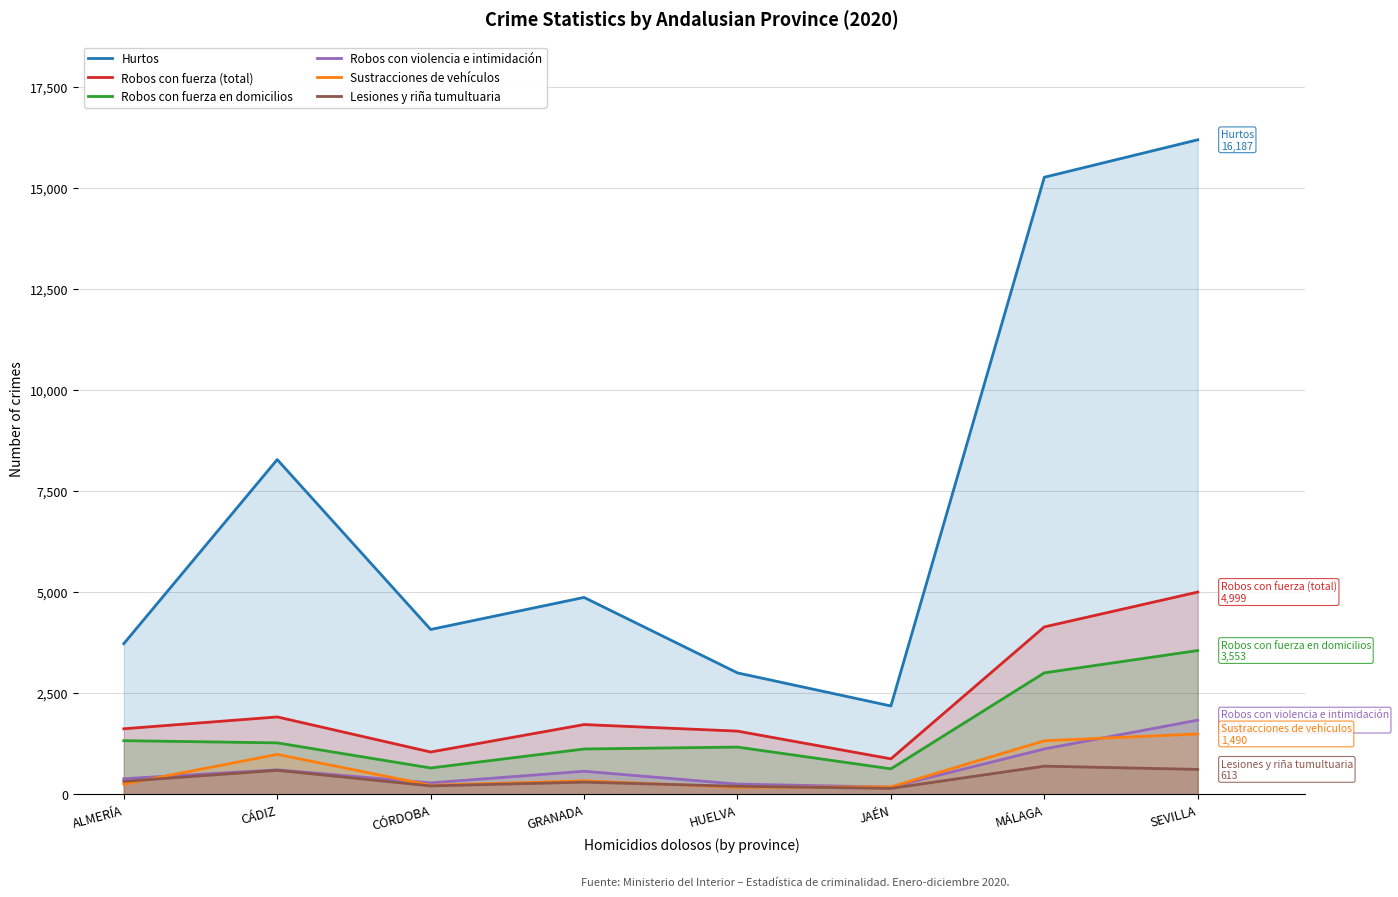

True or false: Hurtos and Robos con violencia e intimidación intersect in this chart.

False